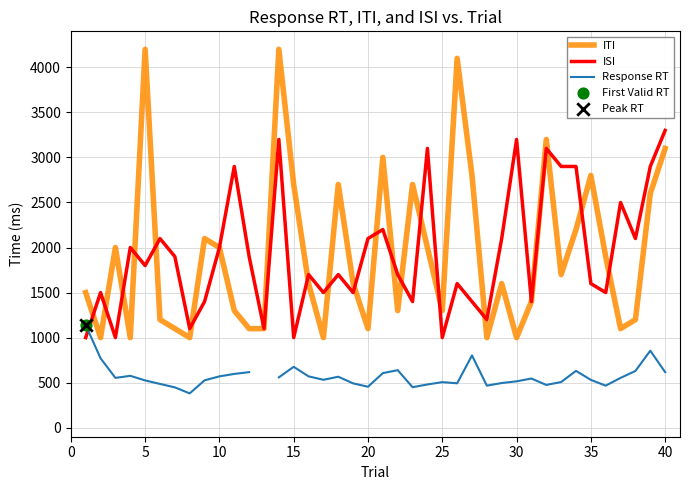

Which series has the largest Y range (max minus min)?

ITI